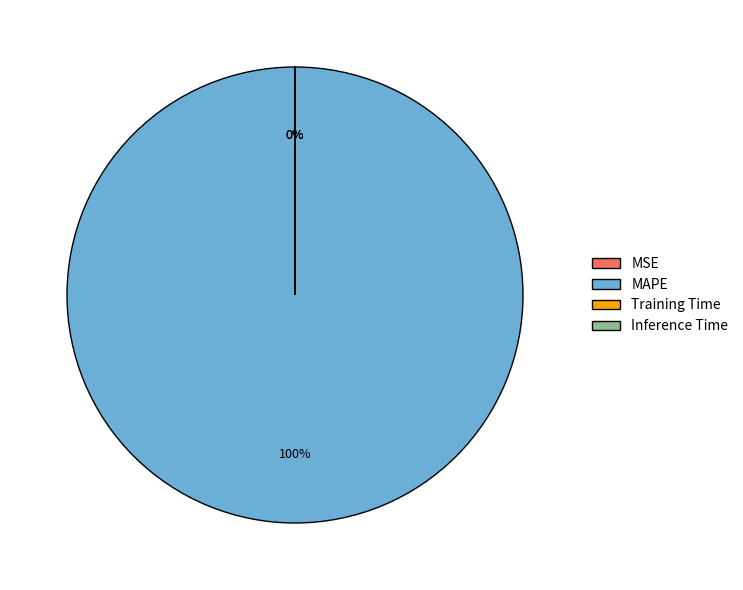

To the nearest percent, what is the difference between the Inference Time and MAPE slice percentages?

100%